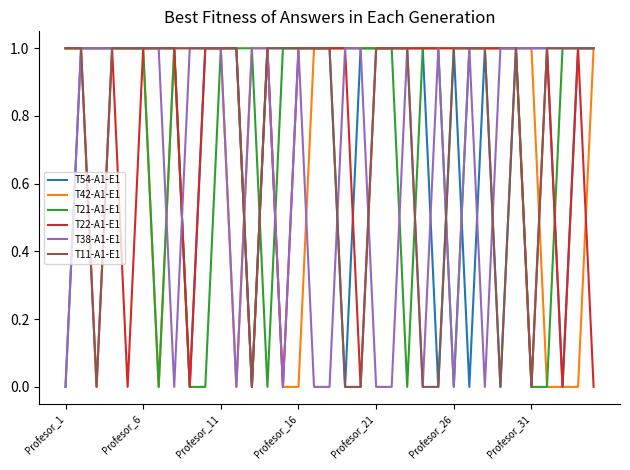

What are all the series names shown in the legend?

T54-A1-E1, T42-A1-E1, T21-A1-E1, T22-A1-E1, T38-A1-E1, T11-A1-E1